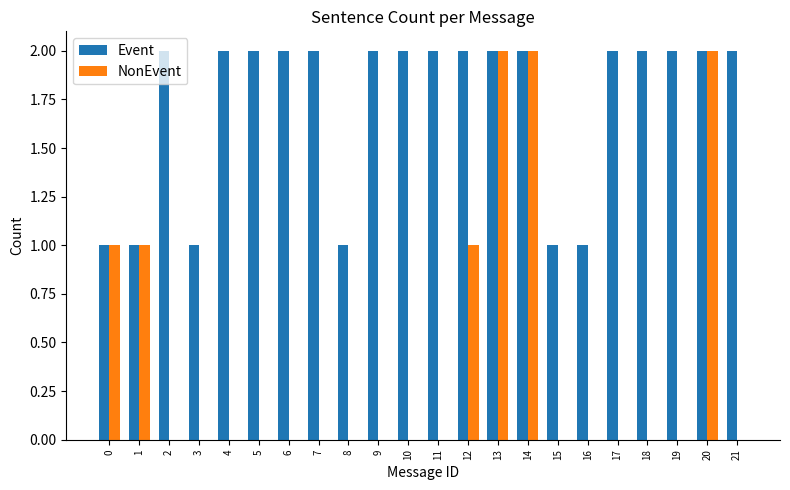

Is the value of Event at 19 greater than the value of NonEvent at 3?

Yes